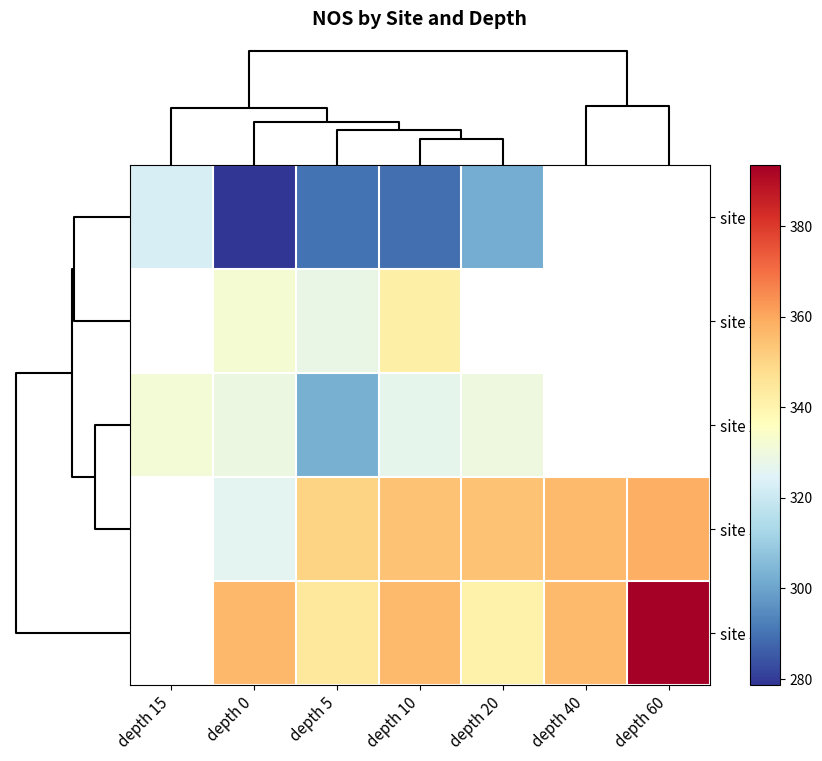

True or false: site 32 has a value of 235.9 at depth 5.

False